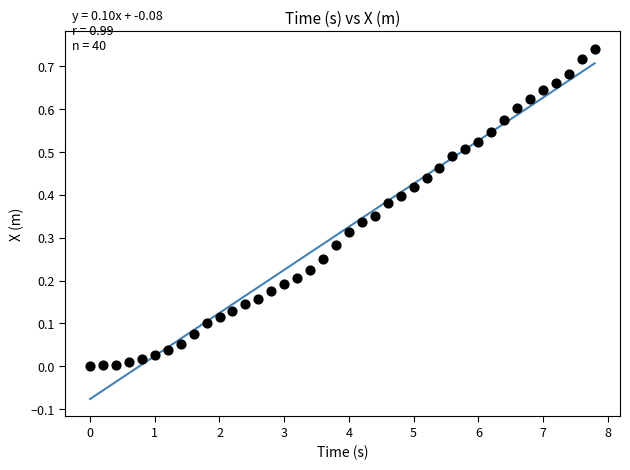

What is the range of X values (max minus min)?

7.8